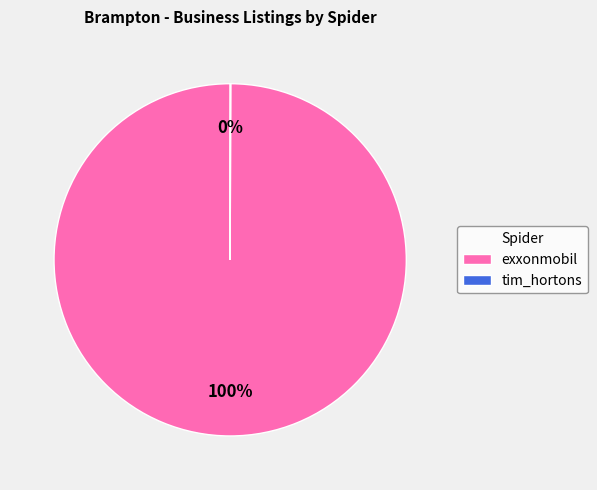

The exxonmobil slice represents 100% of the pie. True or false?

True